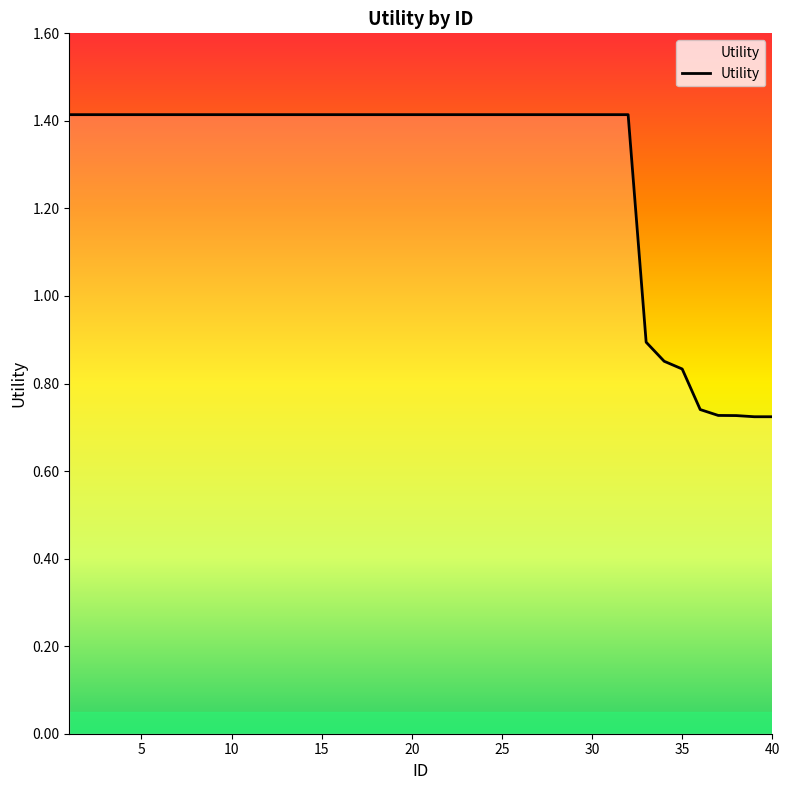

What is the maximum value shown in the chart?

1.4